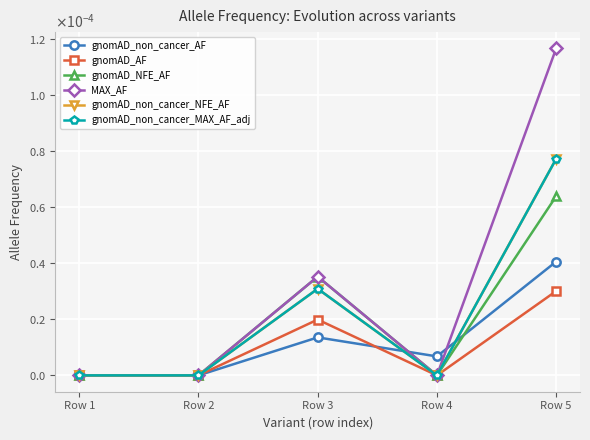

List the series in order of their peak value, highest first.

MAX_AF, gnomAD_non_cancer_NFE_AF, gnomAD_non_cancer_MAX_AF_adj, gnomAD_NFE_AF, gnomAD_non_cancer_AF, gnomAD_AF